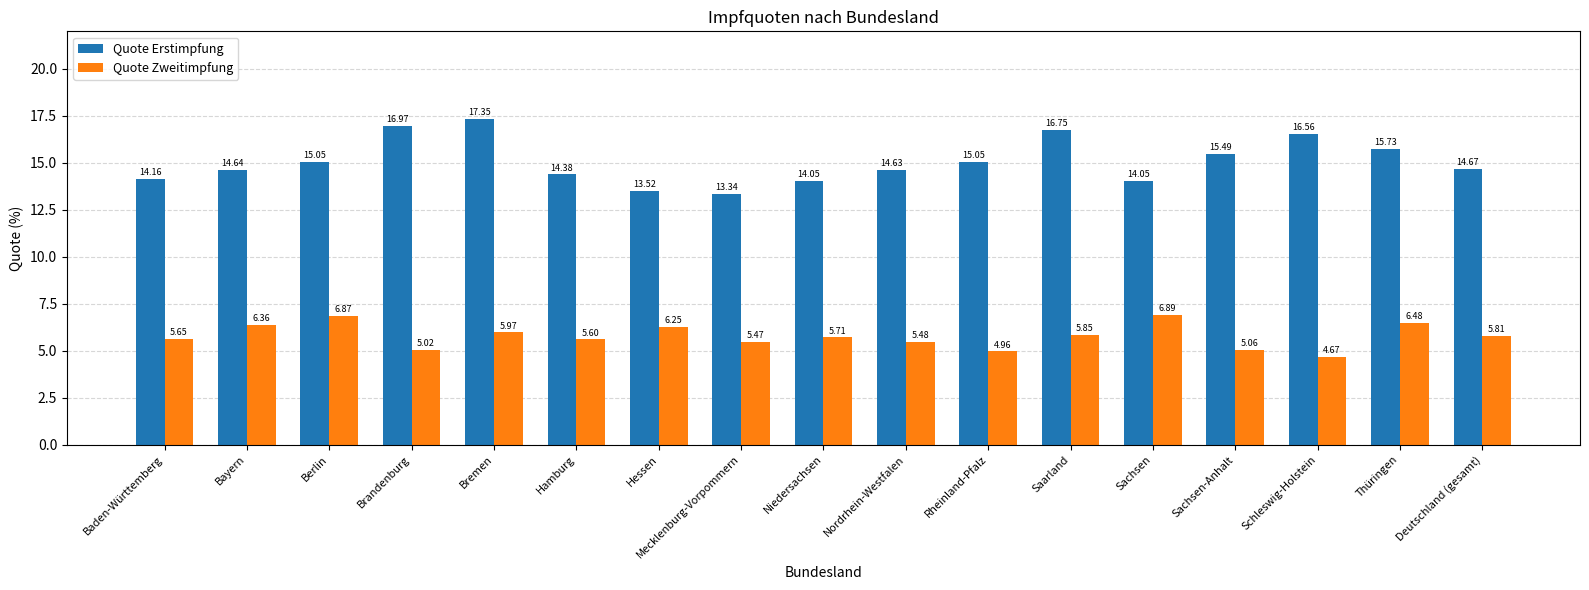

Is the value of Quote Zweitimpfung at Thüringen greater than the value of Quote Erstimpfung at Saarland?

No